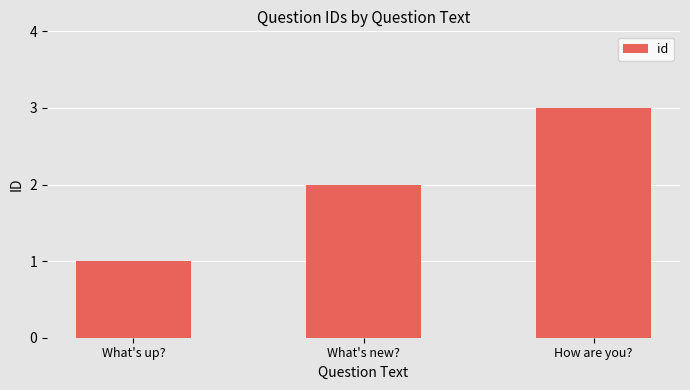

The value at How are you? is 3. True or false?

True